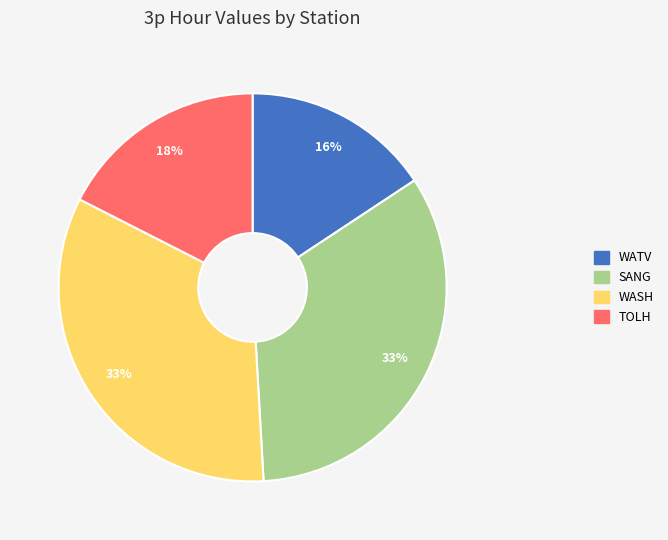

Combined, do WASH and WATV account for over 50%?

No